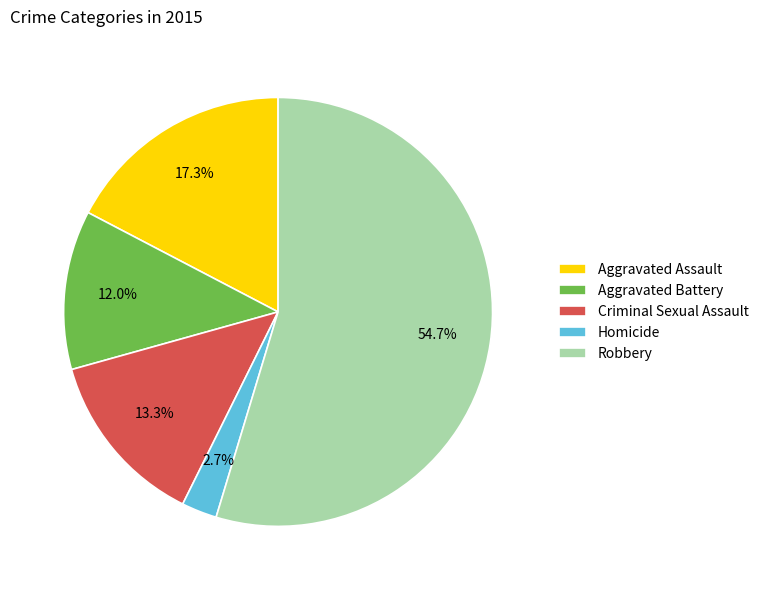

Which category has the biggest portion of the pie?

Robbery